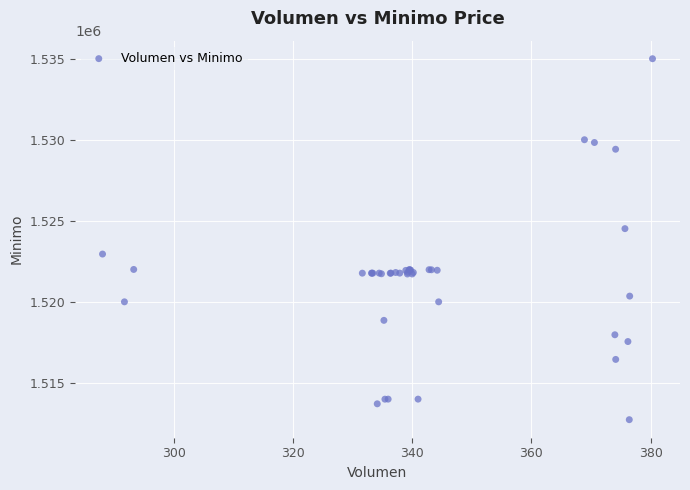

What Y value in the scatter plot is closest to 1523862?

1524513